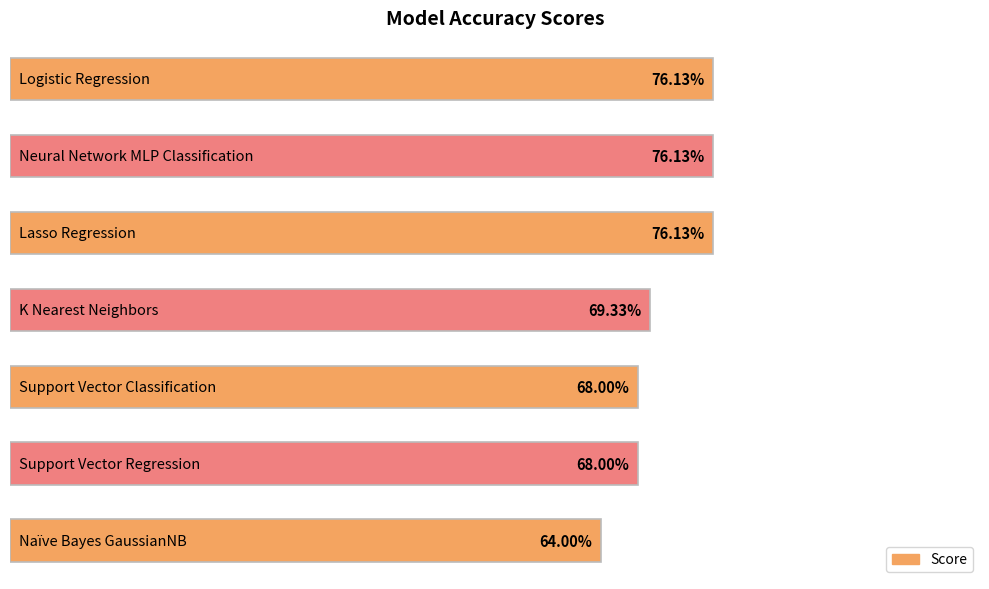

Are the bars horizontal?

Yes